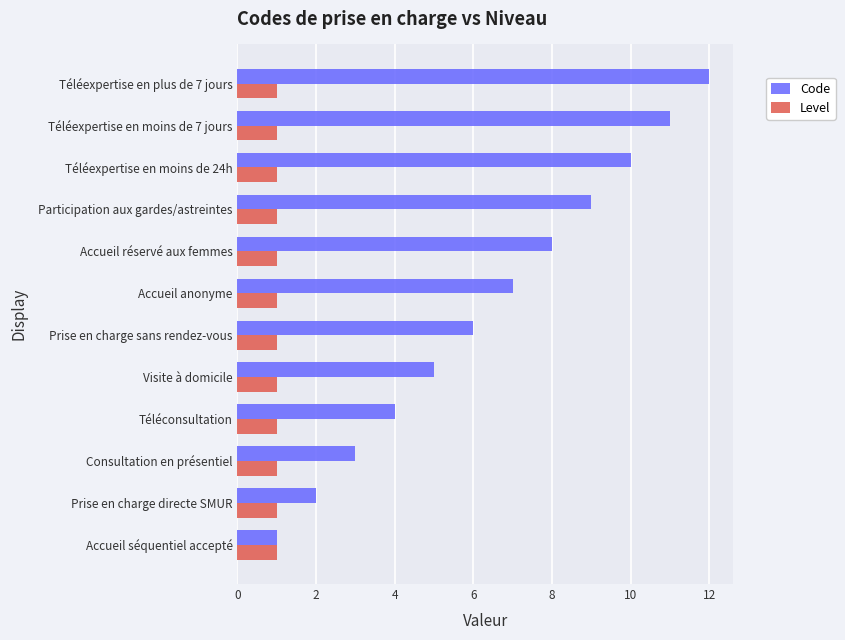

What is the difference between the maximum and minimum values in the Code series?

11